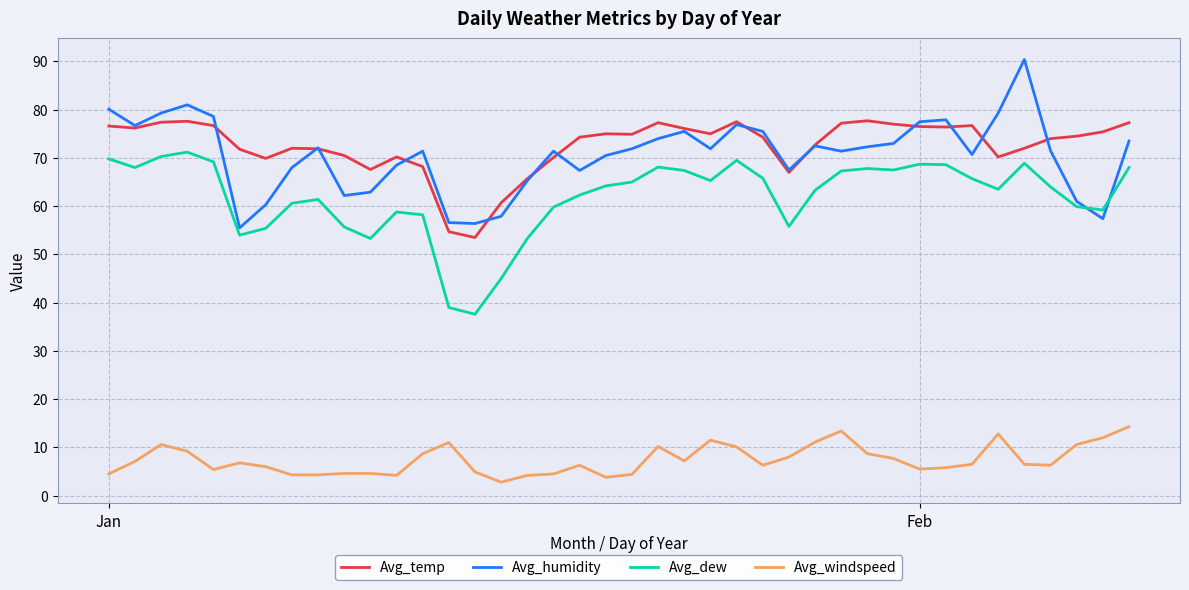

What is the minimum value for Avg_humidity?

55.5